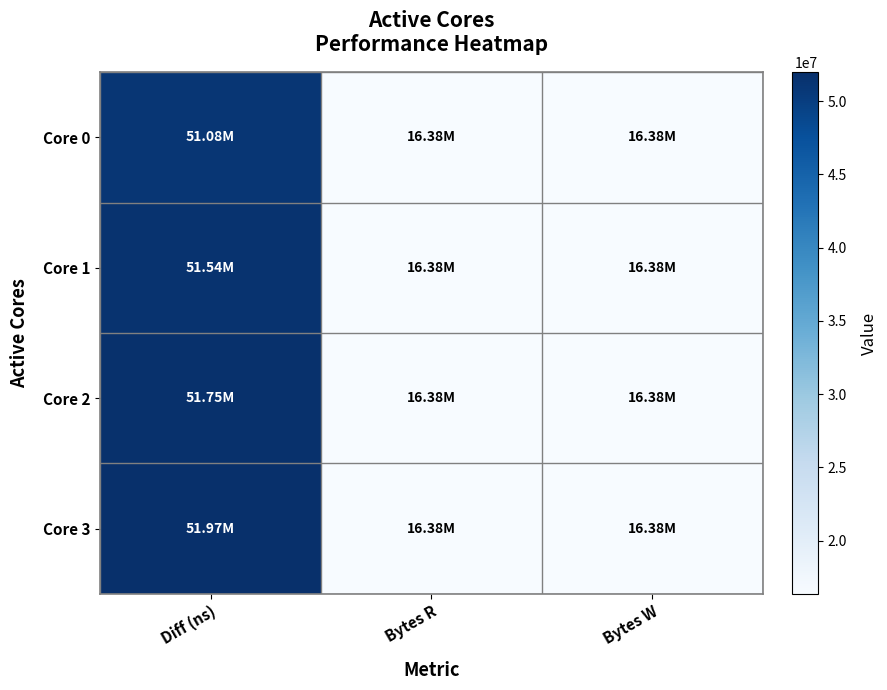

At how many categories does at least one series exceed 44237263?

1